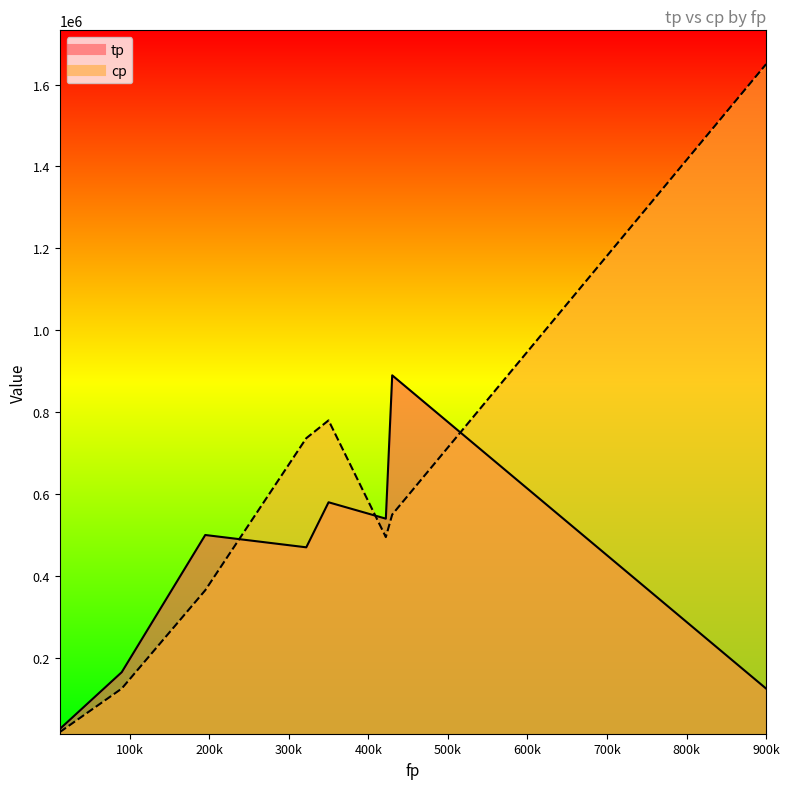

List the series in order of their peak value, highest first.

cp, tp